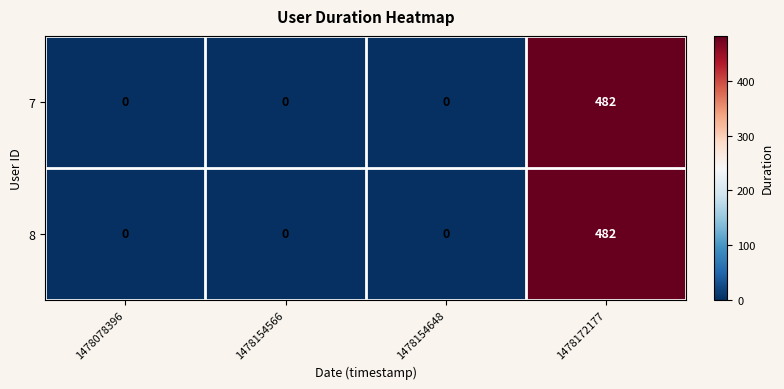

How many distinct data groups are displayed?

2